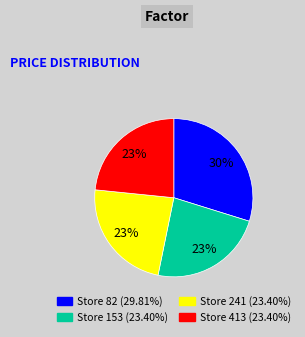

Is there any slice that represents more than half of the pie?

No